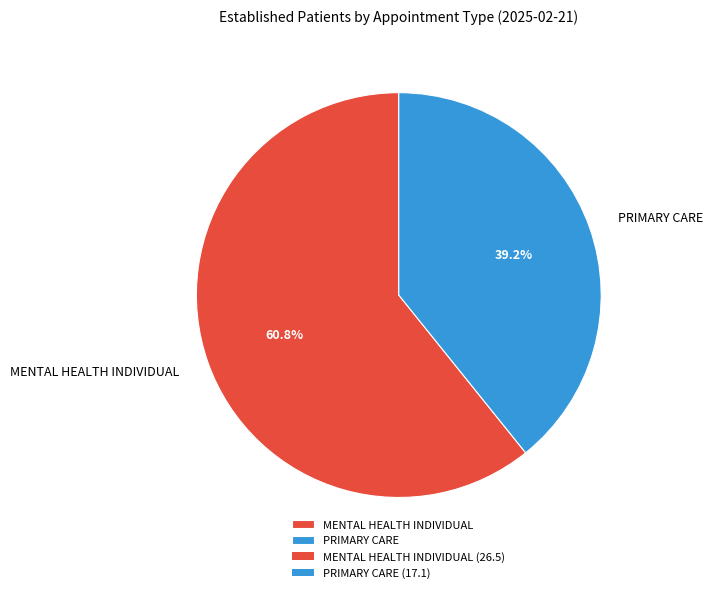

What is the largest slice in the pie chart?

MENTAL HEALTH INDIVIDUAL